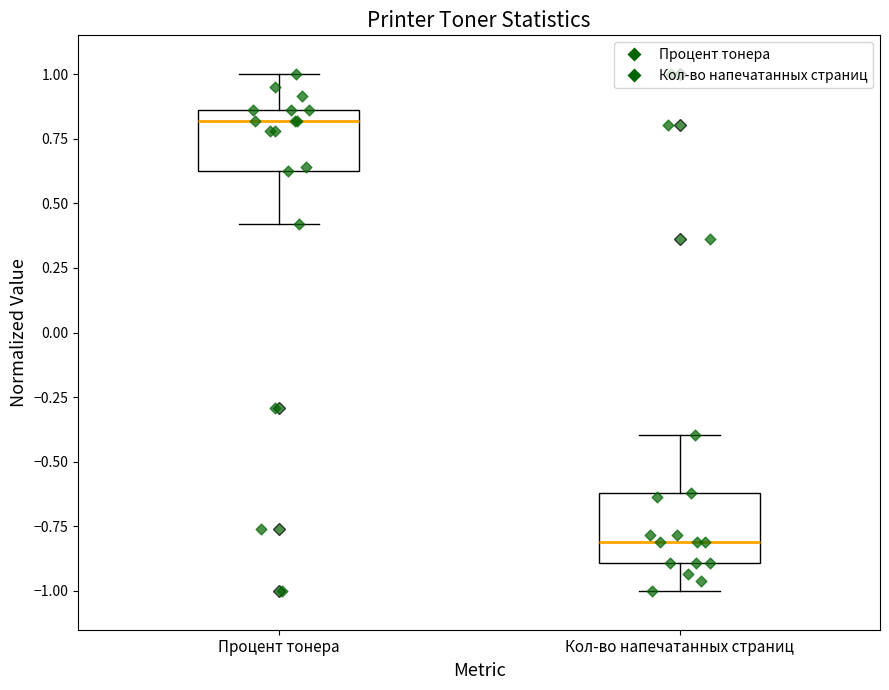

Where does the upper whisker of the box for Процент тонера end on the y-axis? The values are not printed on the chart, so give them approximately, as read against the axis.

1.00